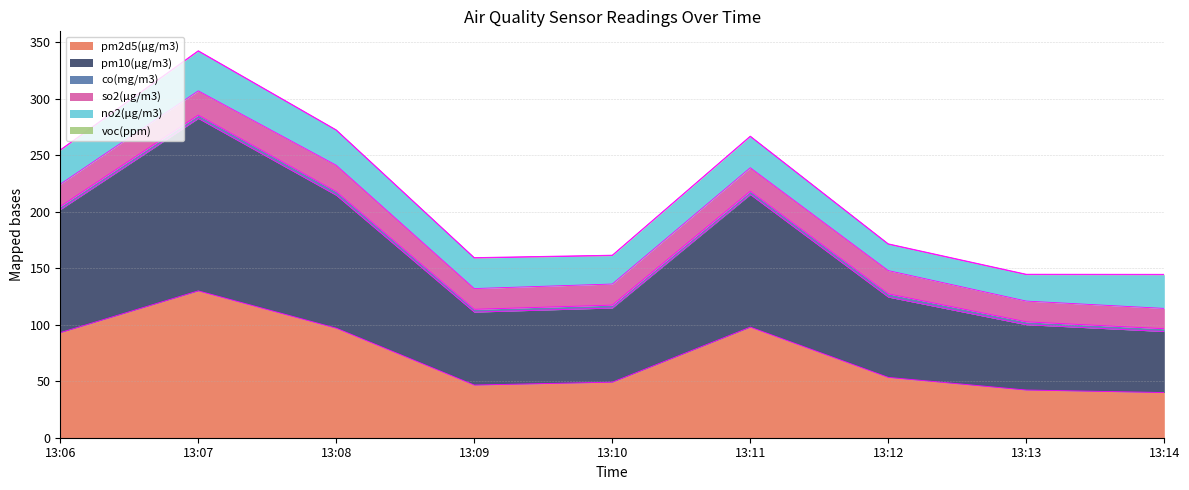

Count the number of data series in this chart.

6